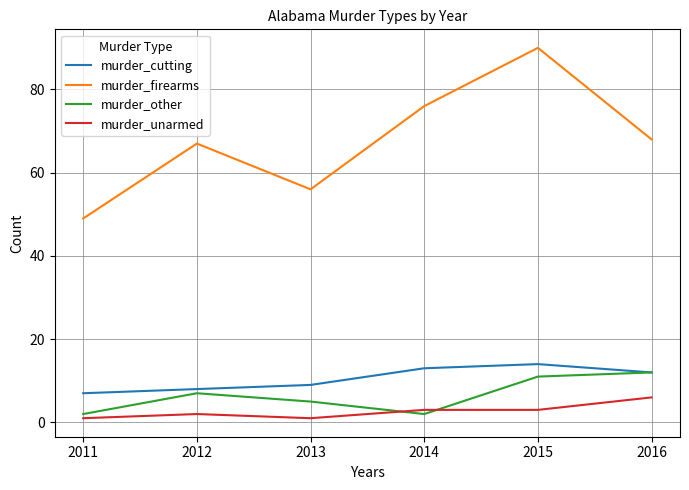

What is the difference between the highest and lowest values at 2012?

65